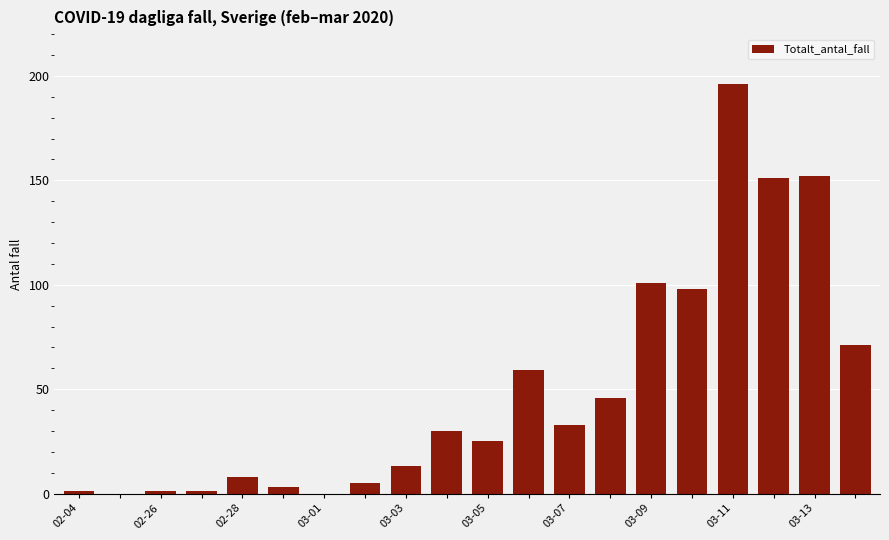

What is the maximum value shown in the chart?

196